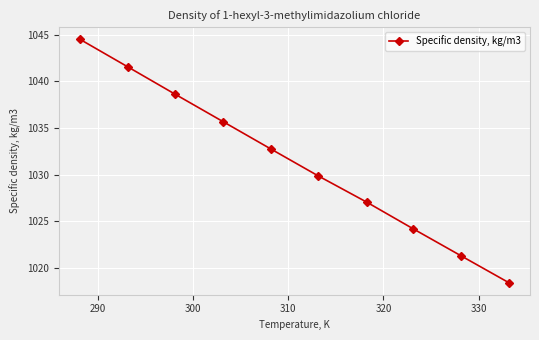

What is the average value?

1031.4